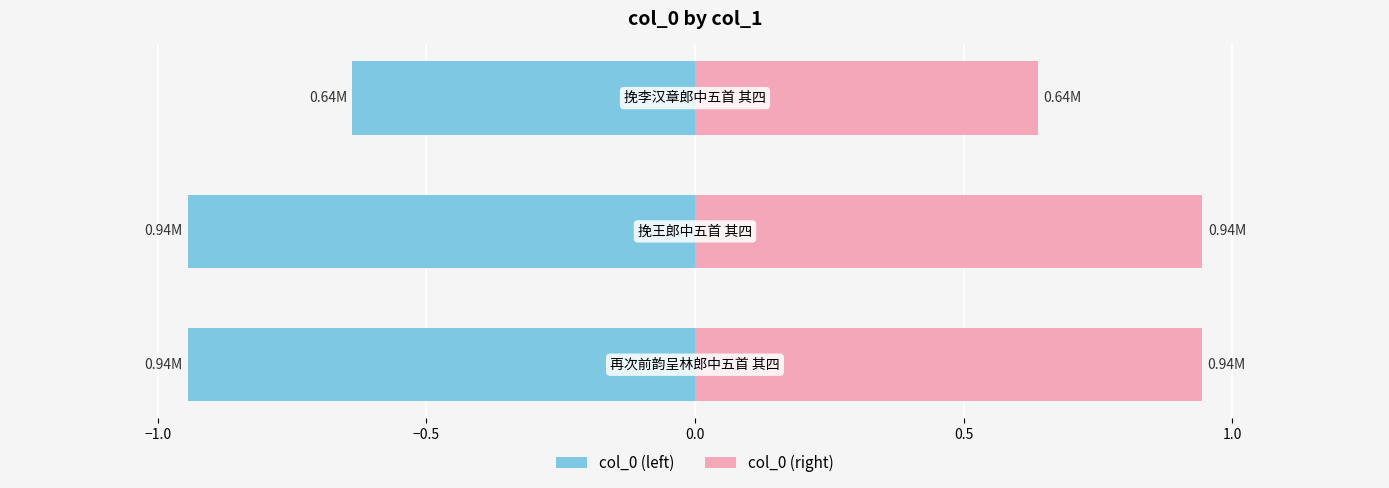

What is the value of the col_0 (right) bar at the 2nd from the left?

0.9